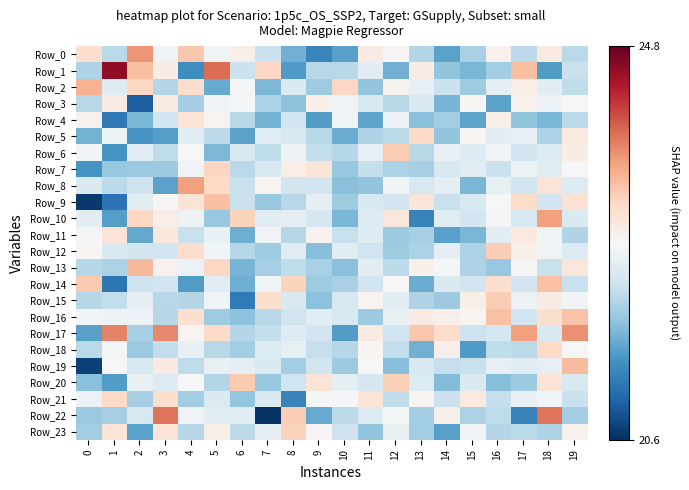

What is the spread (max minus min) of values at 2?

2.7